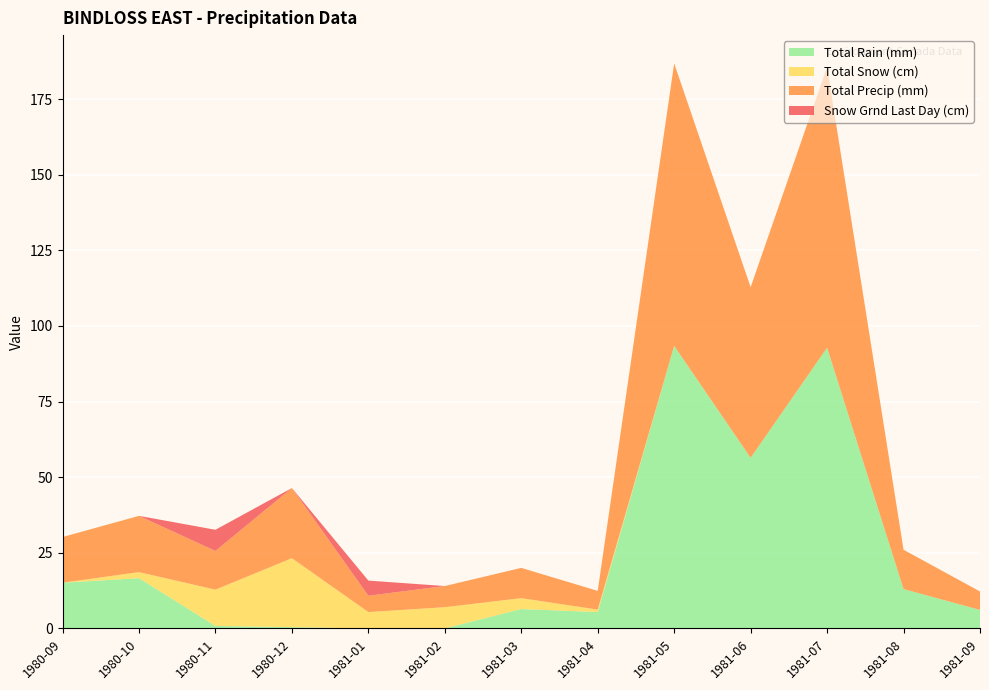

Reading left to right, extract all data points from this chart.

Total Rain (mm): 15.1	16.6	0.8	0.4	0.0	0.0	6.4	5.4	93.4	56.4	92.8	13.0	6.1
Total Snow (cm): 0.0	2.0	12.0	22.8	5.4	7.0	3.6	0.8	0.0	0.0	0.0	0.0	0.0
Total Precip (mm): 15.1	18.6	12.8	23.2	5.4	7.0	10.0	6.2	93.4	56.4	92.8	13.0	6.1
Snow Grnd Last Day (cm): 0.0	0.0	7.0	0.0	5.0	0.0	0.0	0.0	0.0	0.0	0.0	0.0	0.0